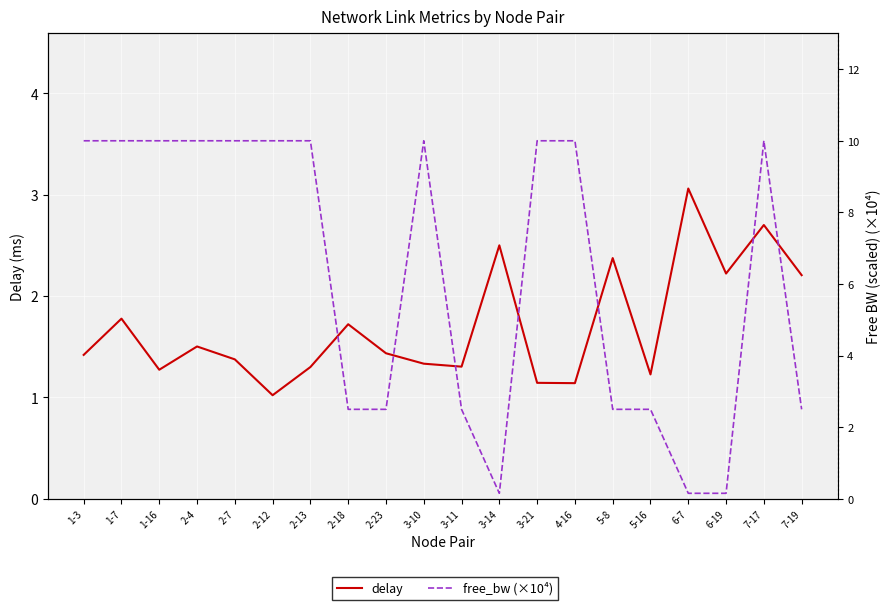

At how many categories does at least one series exceed 3?

12